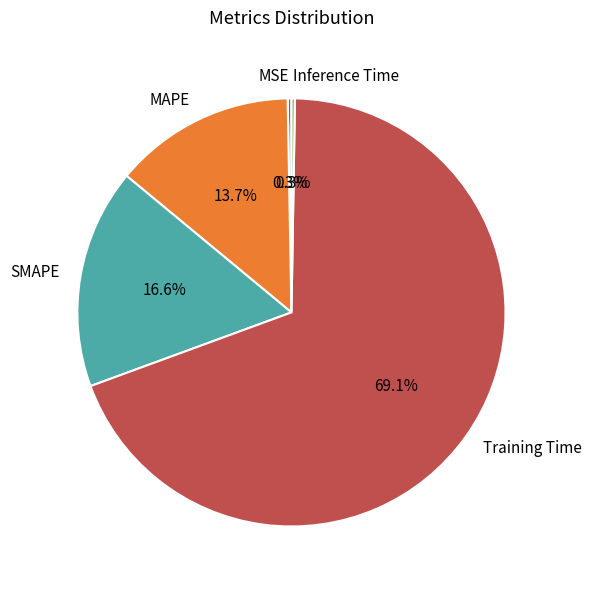

Which slice is the largest?

Training Time